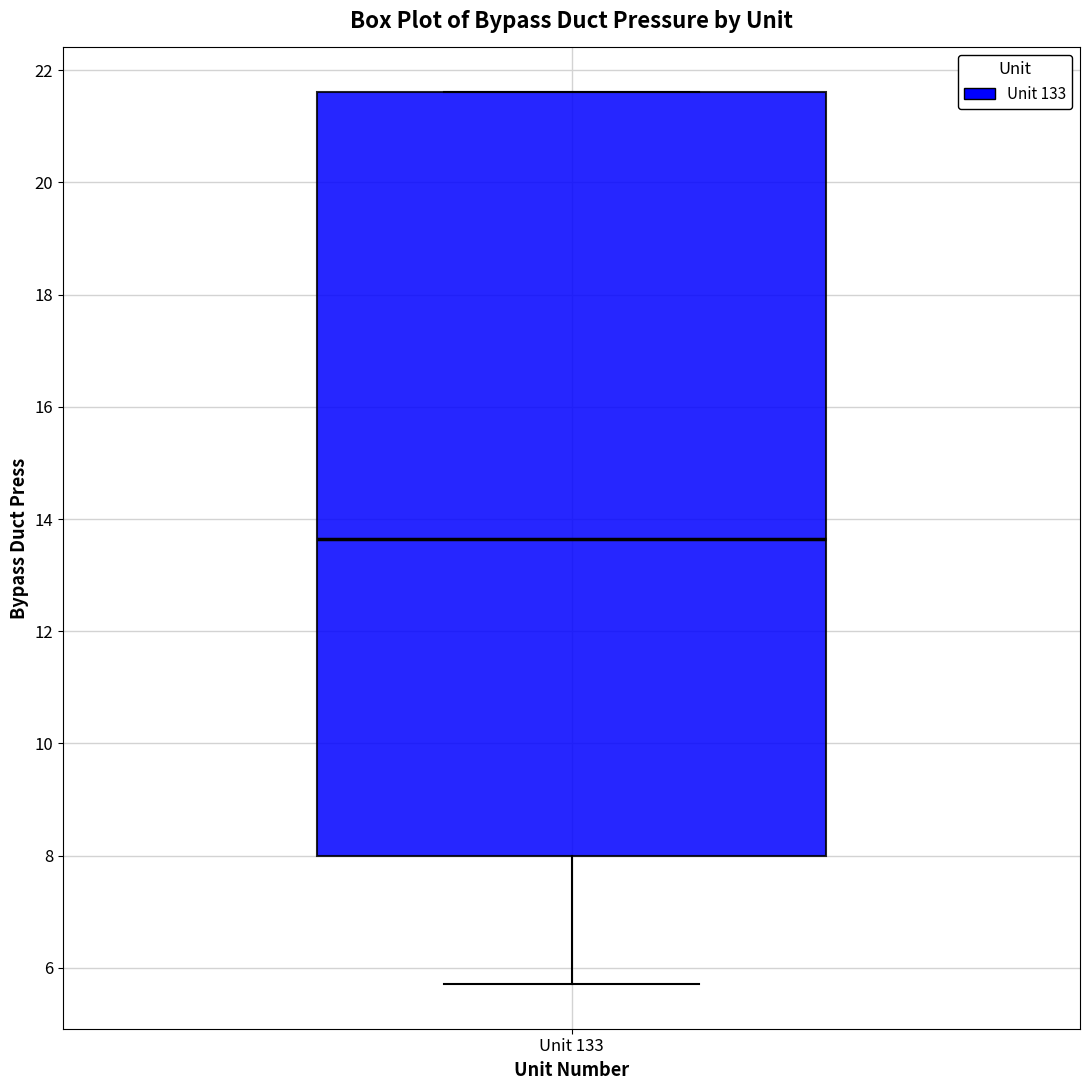

Read this box plot against the y-axis: the position of the median line, the range covered by the box, and the ends of both whiskers. The values are not printed on the chart, so give them approximately, as read against the axis.

median 13.6, box 8.0 to 21.6, whiskers 5.8 to 21.6